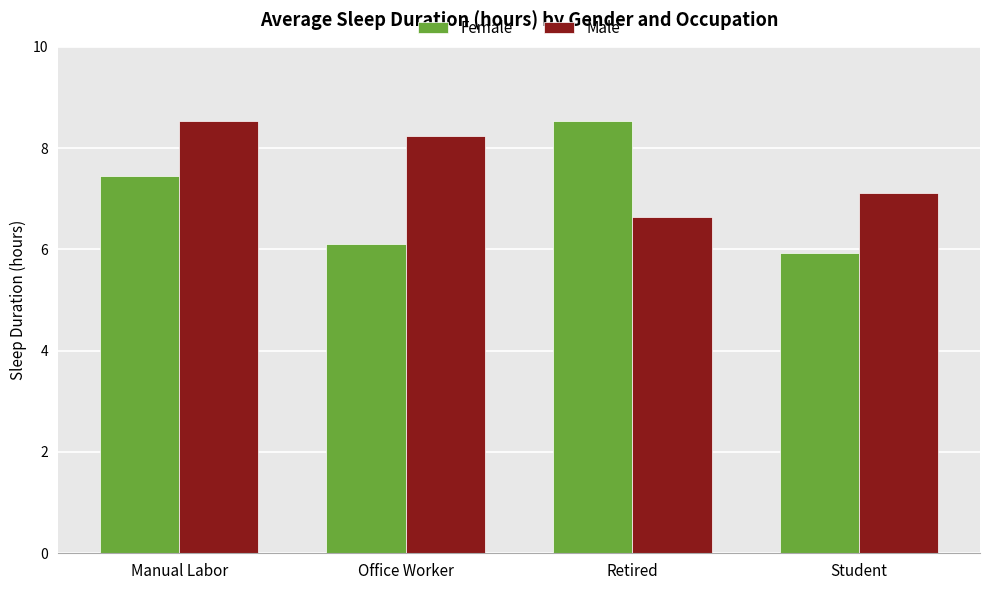

What is the lowest value of the Male series?

6.6